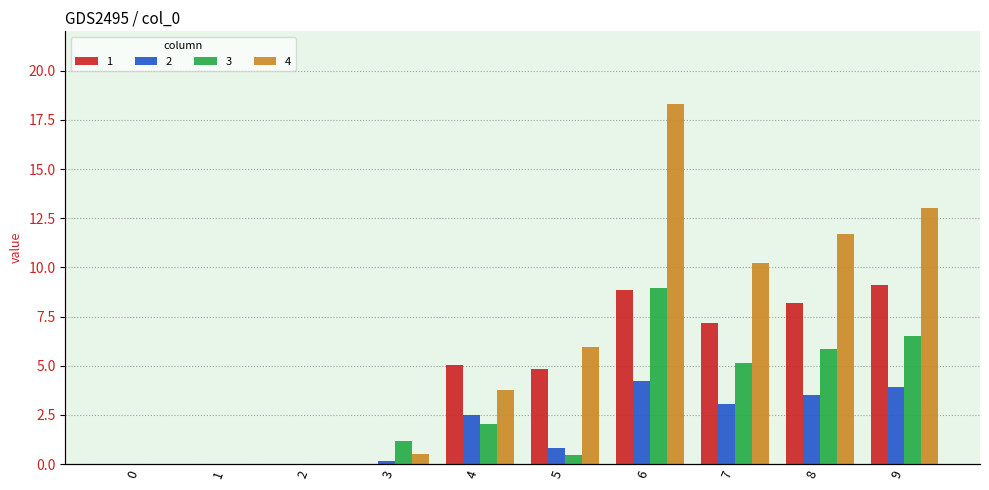

What is the sum of all 2 values?

18.2